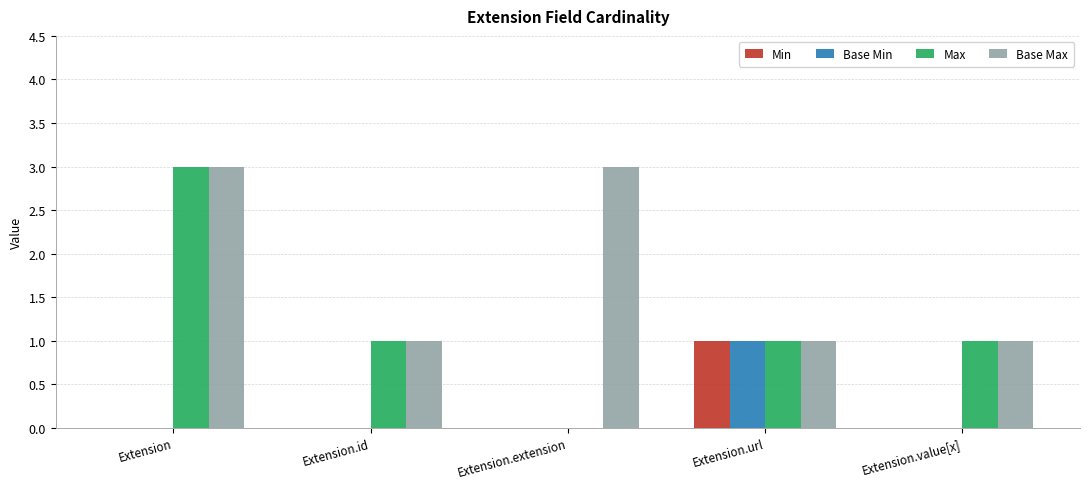

Which series has the largest total across all categories?

Base Max